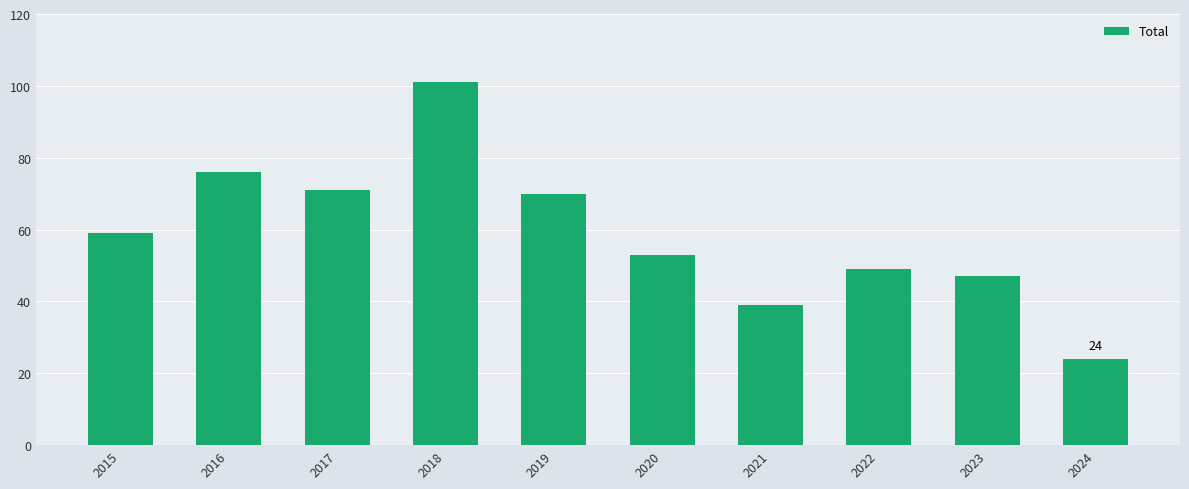

True or false: the data shows 53 at 2020.

True